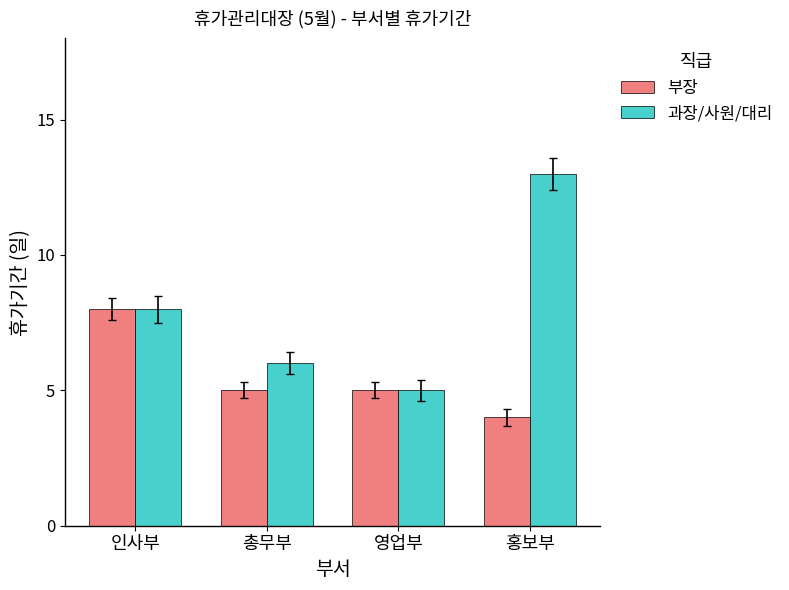

List the series in order of their peak value, lowest first.

부장, 과장/사원/대리